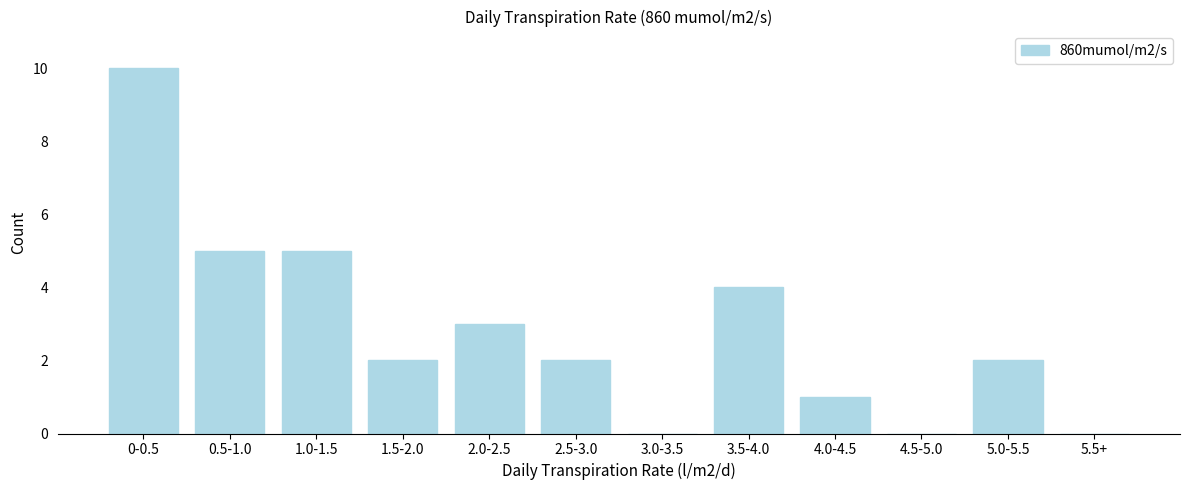

Reading right to left, transcribe all the data shown in this chart.

5.5+=0	5.0-5.5=2	4.5-5.0=0	4.0-4.5=1	3.5-4.0=4	3.0-3.5=0	2.5-3.0=2	2.0-2.5=3	1.5-2.0=2	1.0-1.5=5	0.5-1.0=5	0-0.5=10